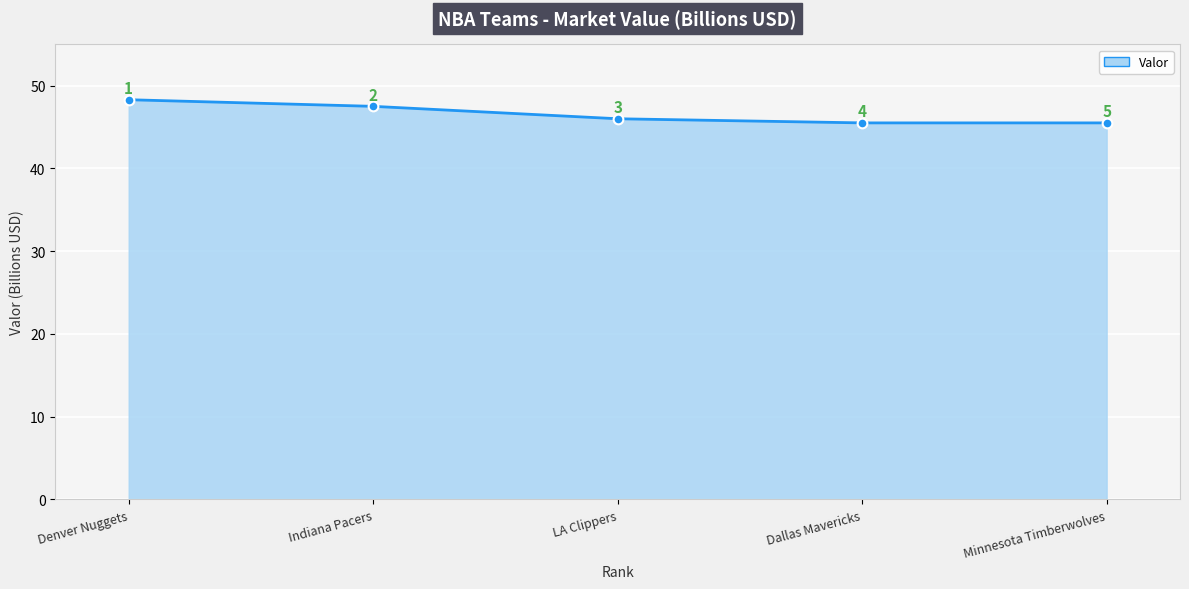

How many values are below 46?

2